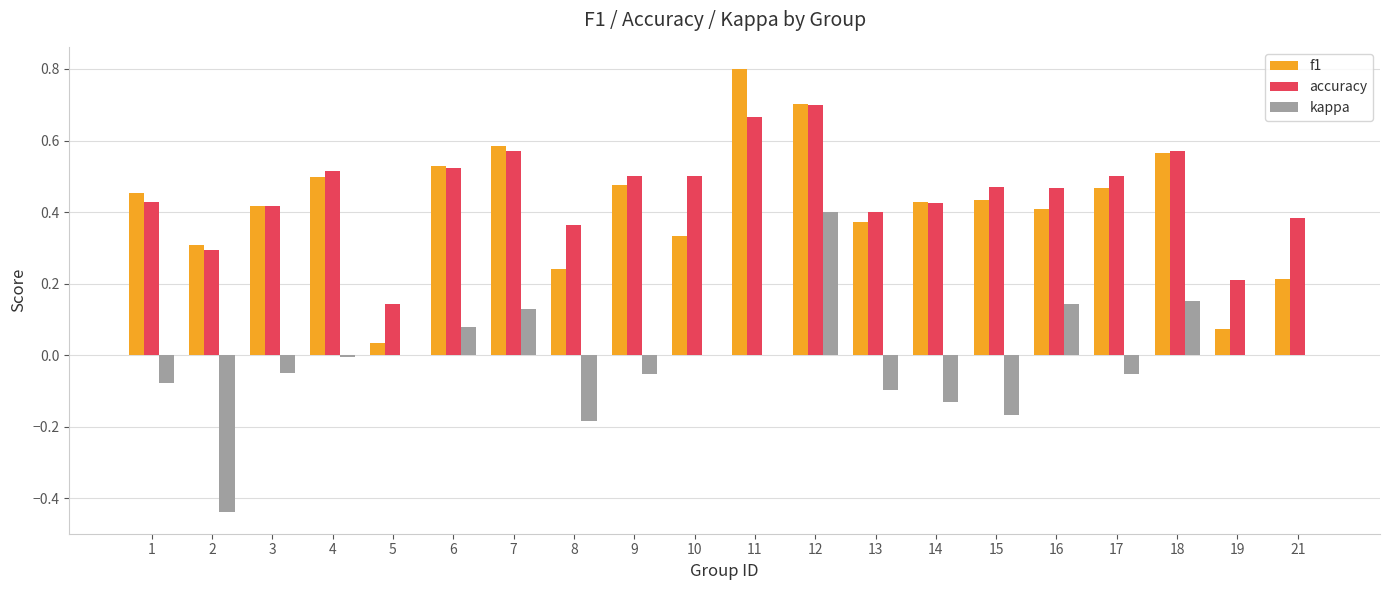

At which category is the sum across all series the highest?

12